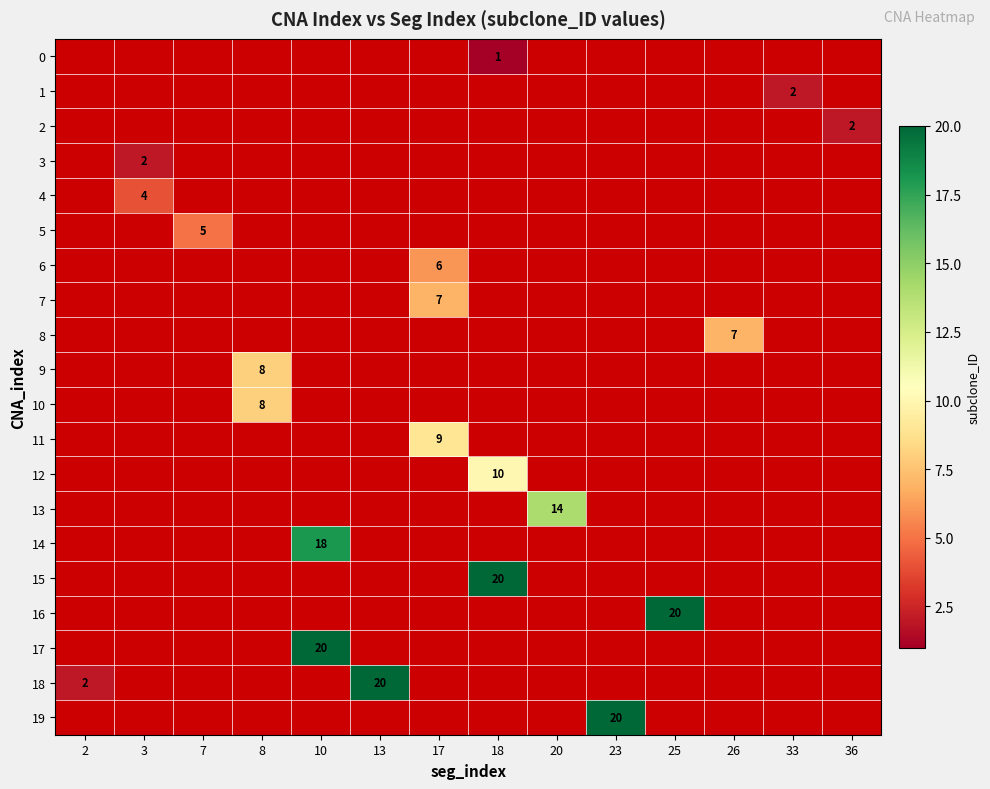

What is the maximum value shown in the chart?

20